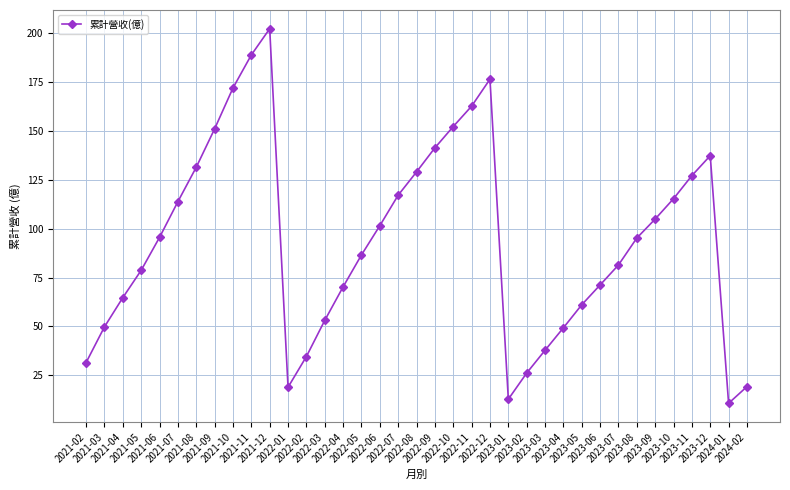

Which label corresponds to the largest value in the chart?

2021-12